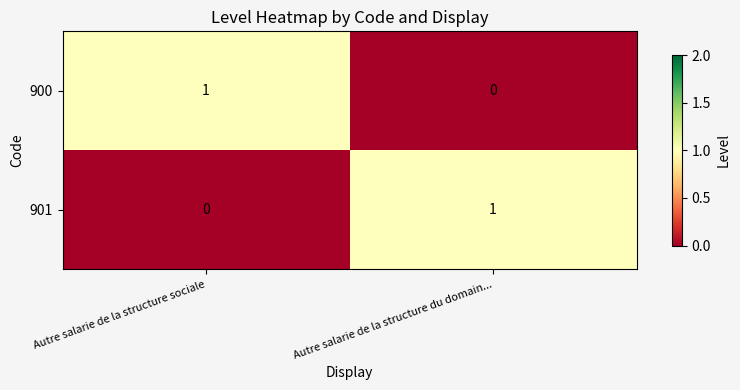

Is the value of 901 at Autre salarie de la structure du domain... greater than the value of 900 at Autre salarie de la structure du domain...?

Yes